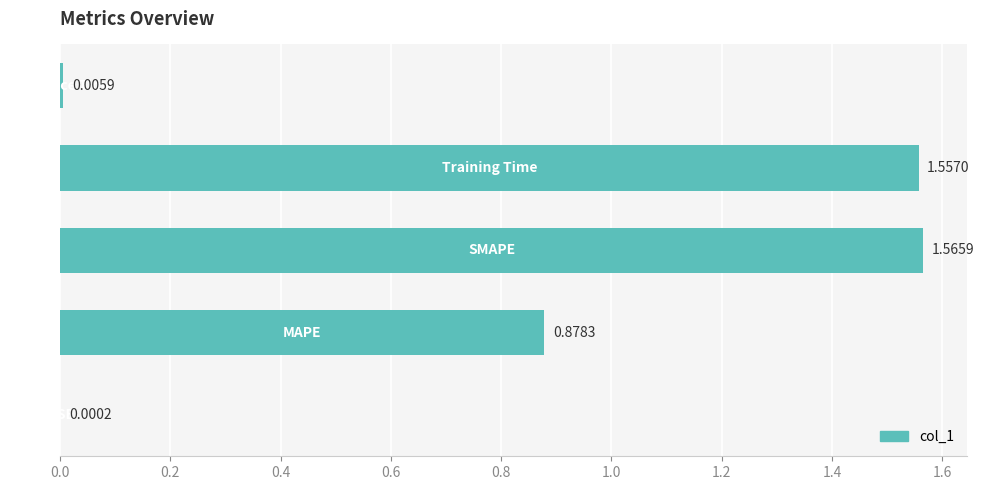

What is the sum of all values?

4.0